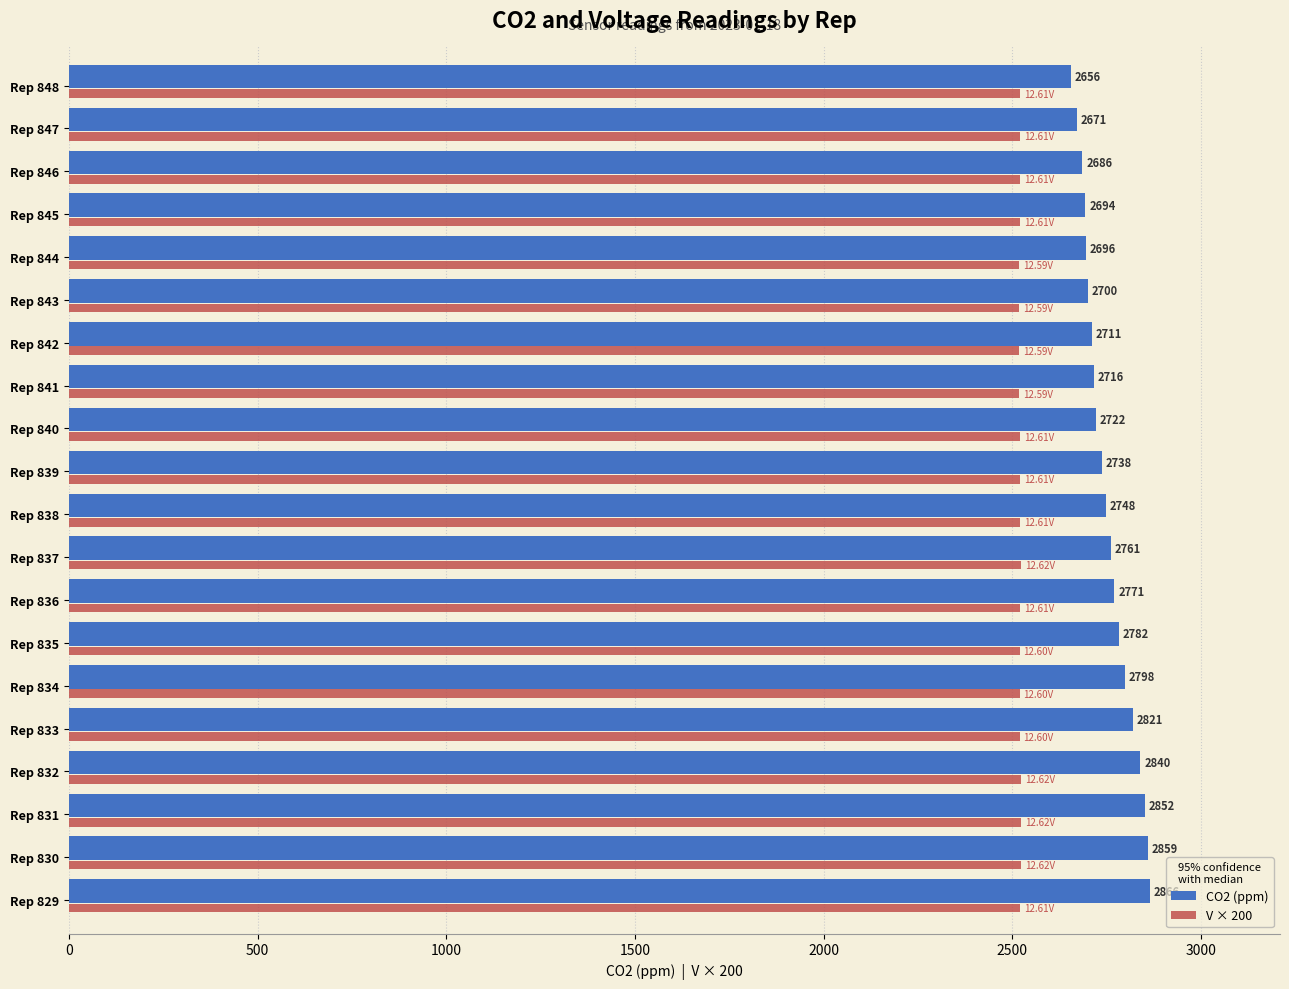

What is the sum of the V × 200 values at Rep 844 and Rep 832?

5042